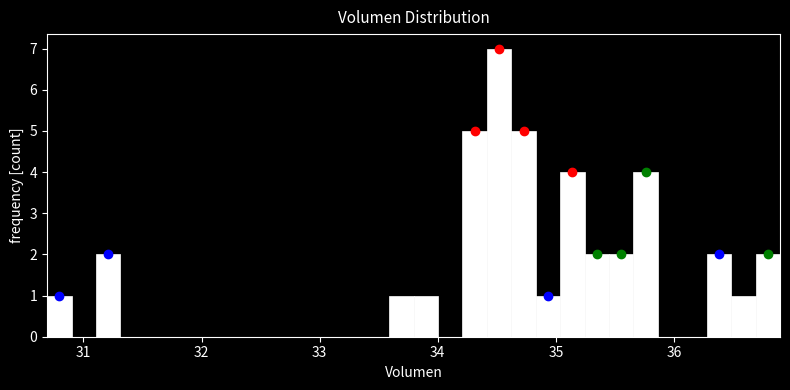

Read against the x-axis, roughly where is the centre of the tallest bar?

34.5